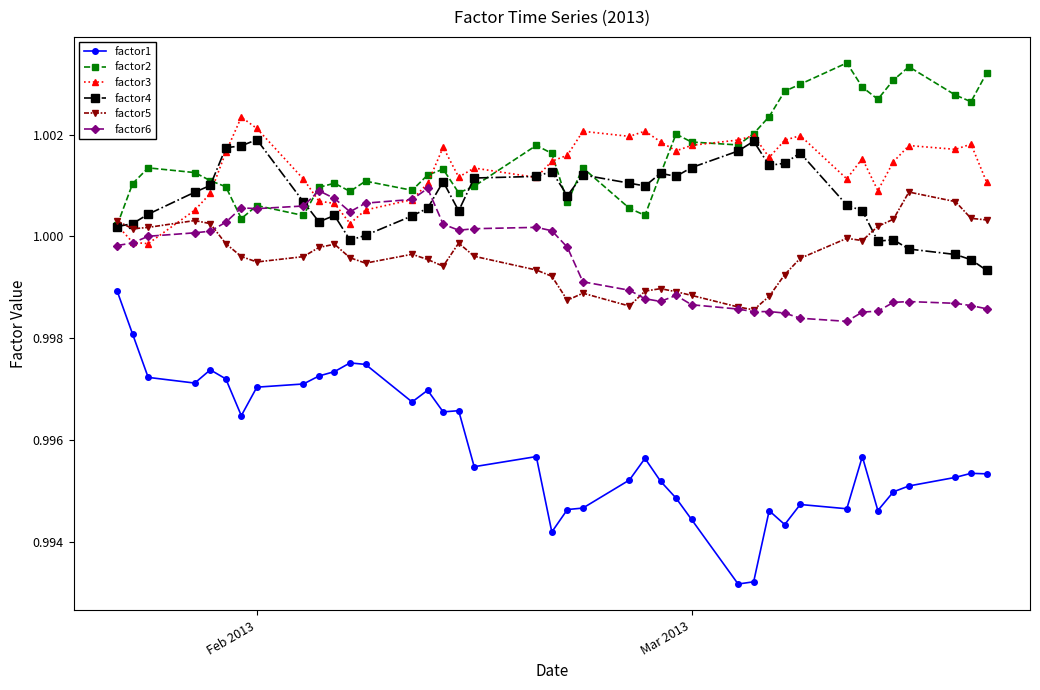

How many intersections are there between factor5 and factor4?

2